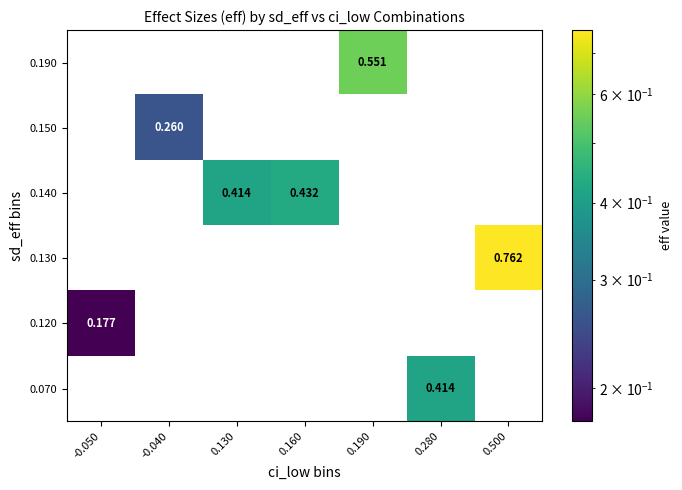

What is the spread (max minus min) of values at 0.280?

0.4